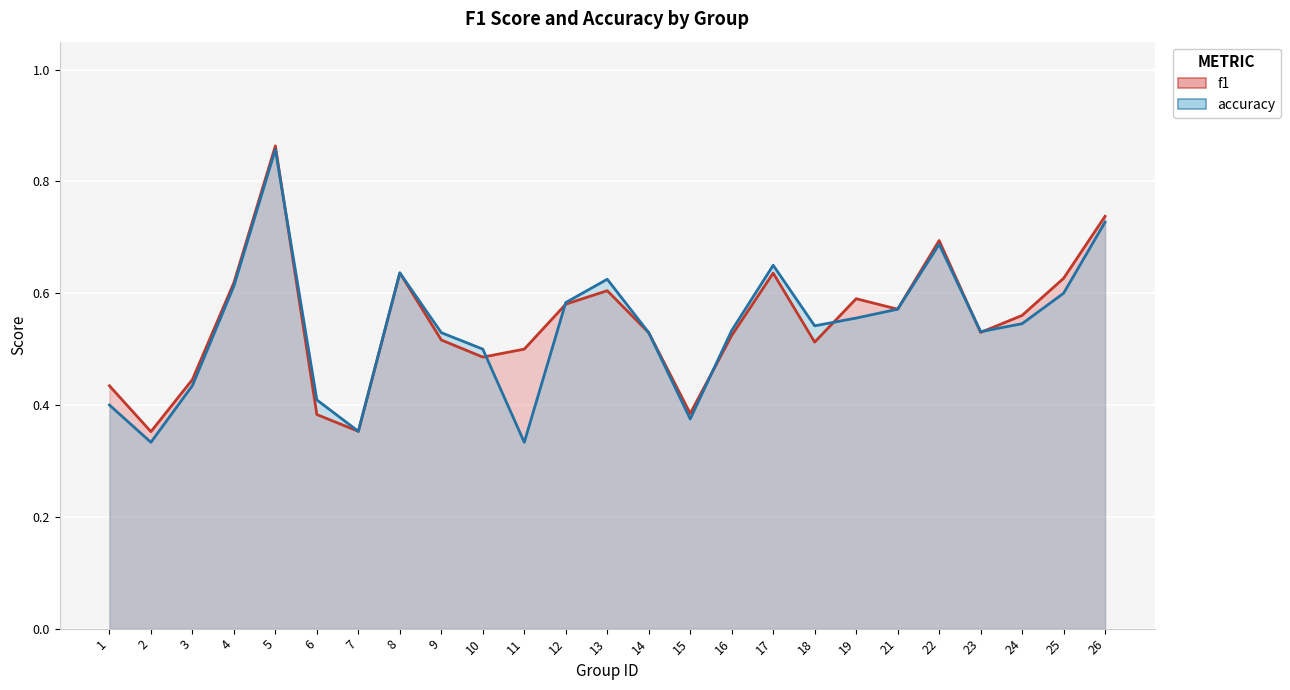

What is the approximate value of f1 at 14?

0.5